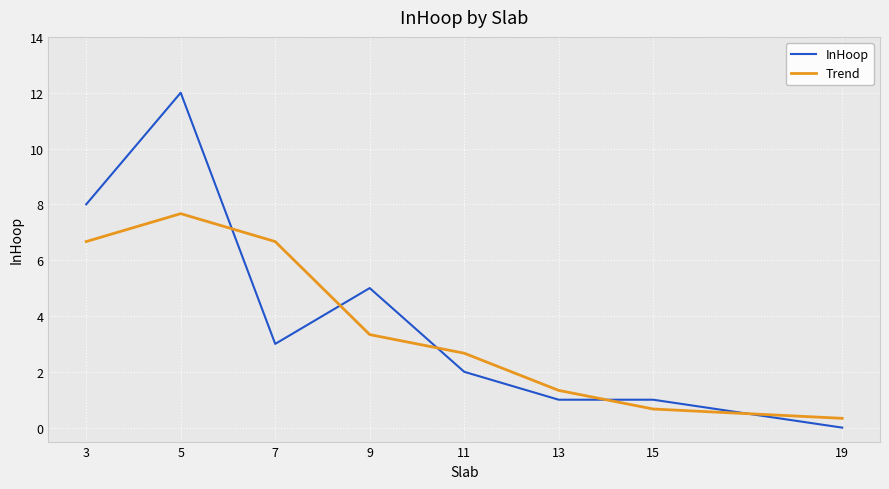

Where do InHoop and Trend first cross each other?

5 and 7